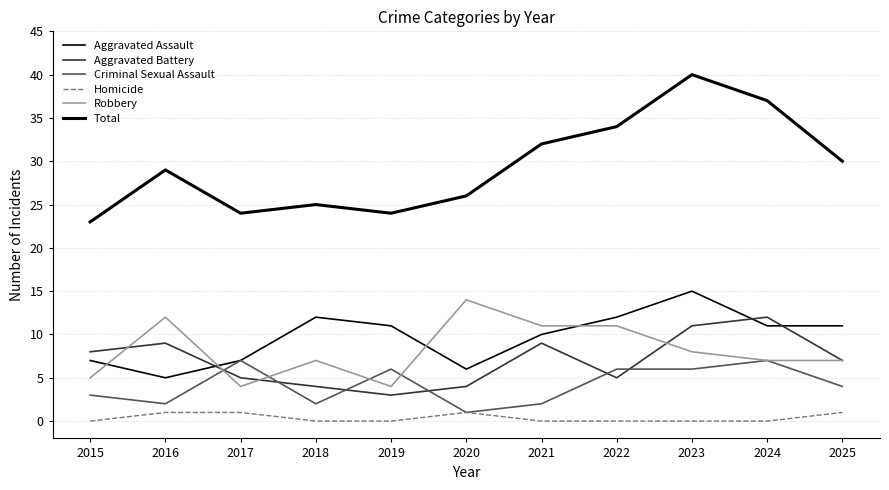

How many lines are shown in the chart?

6